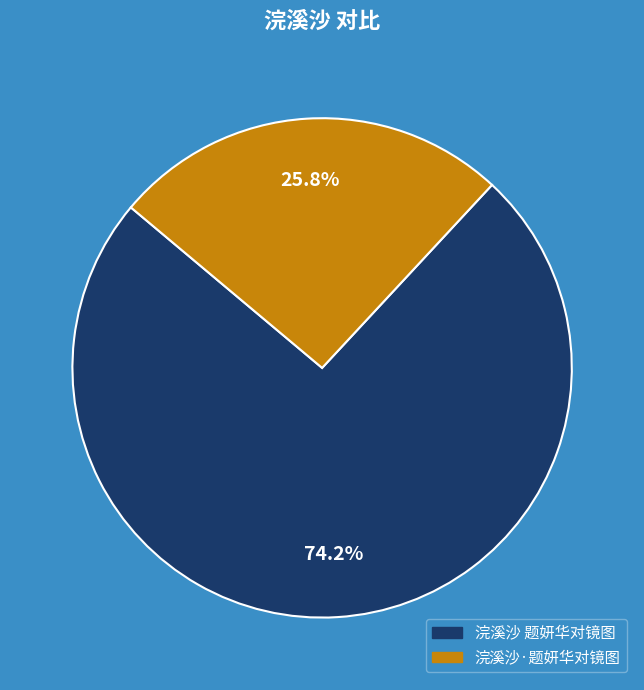

What is the majority slice?

浣溪沙 题妍华对镜图